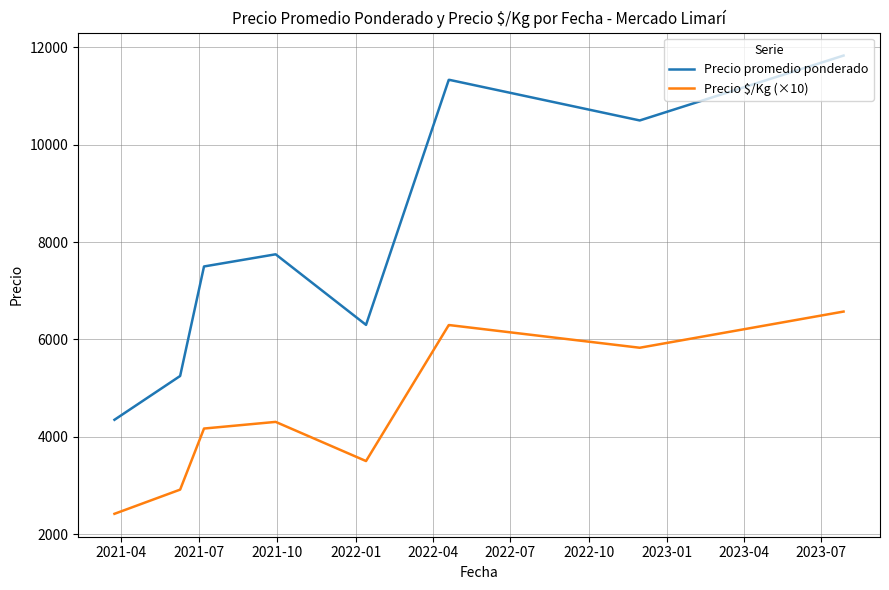

Which series has the largest total across all categories?

Precio promedio ponderado